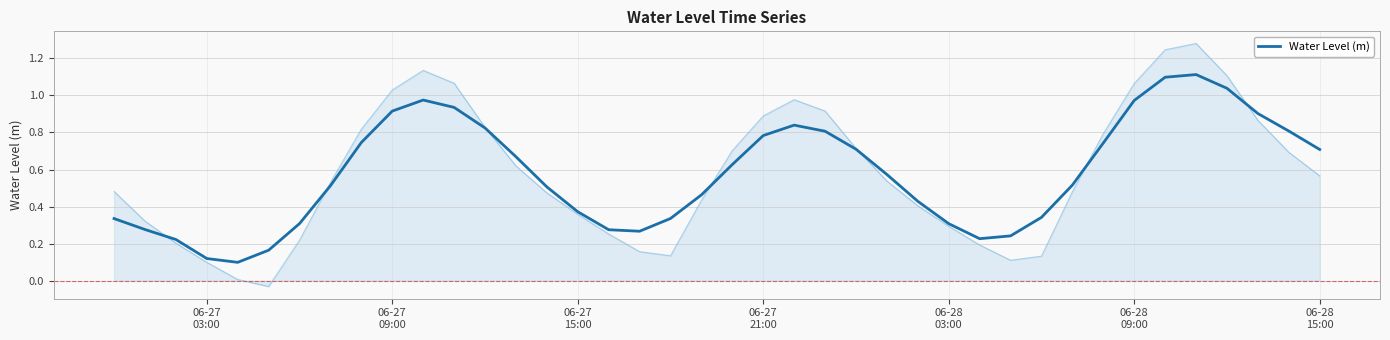

What is the difference between the maximum and minimum values?

1.0